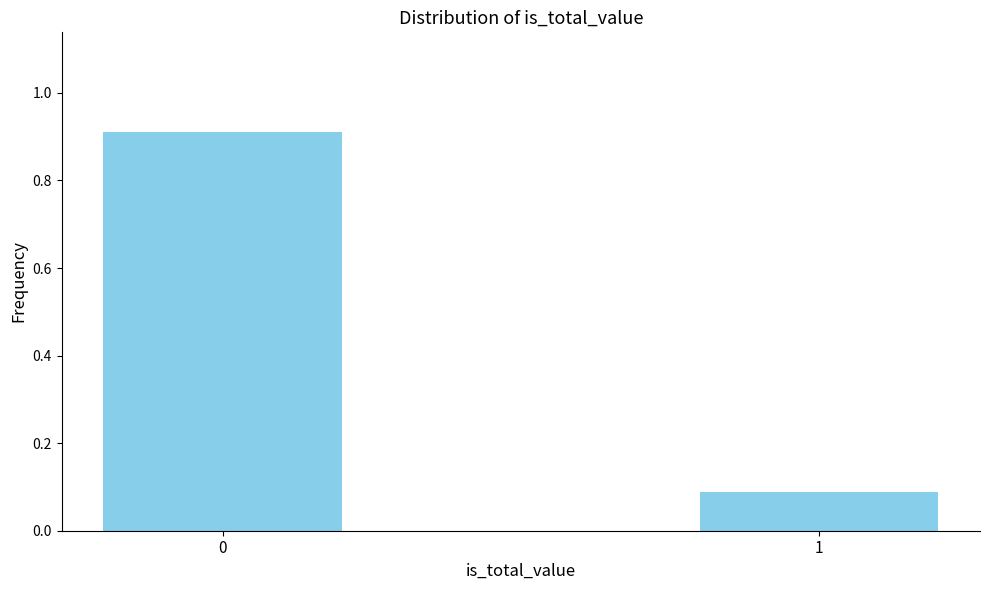

Reading left to right, list all the values displayed in this chart.

0.9	0.1